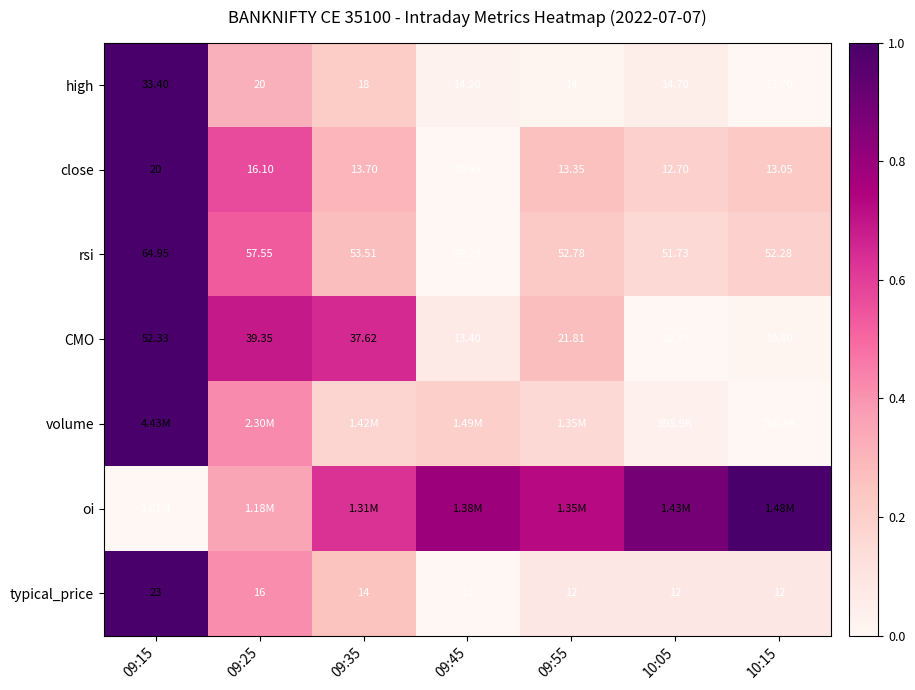

Rank the series at 09:45 from lowest to highest value.

close, rsi, typical_price, high, CMO, volume, oi